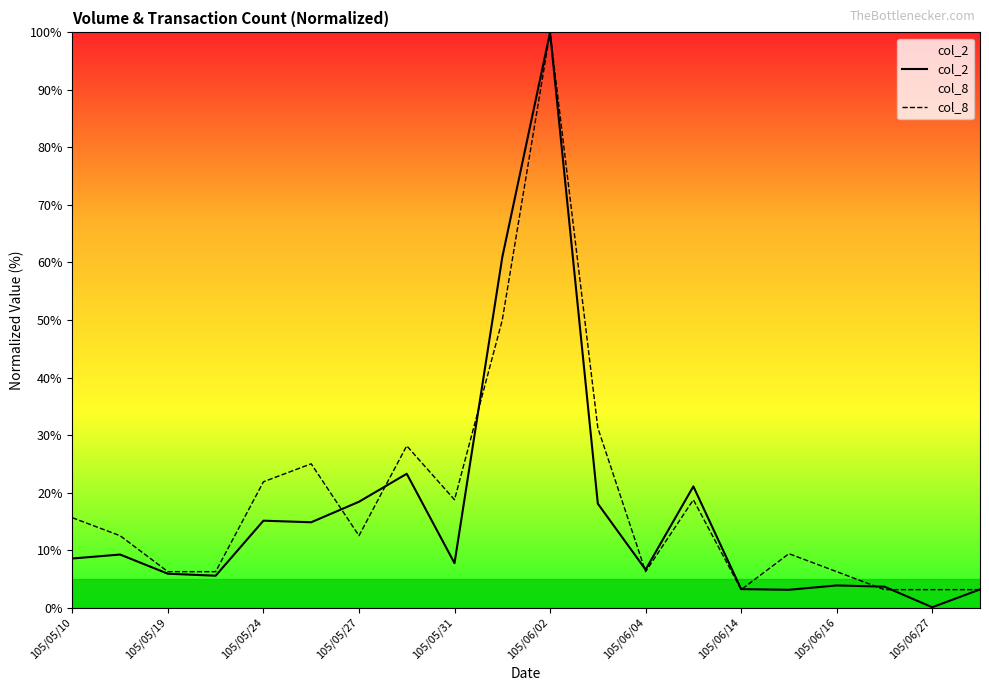

True or false: col_8 and col_2 cross at least once.

True